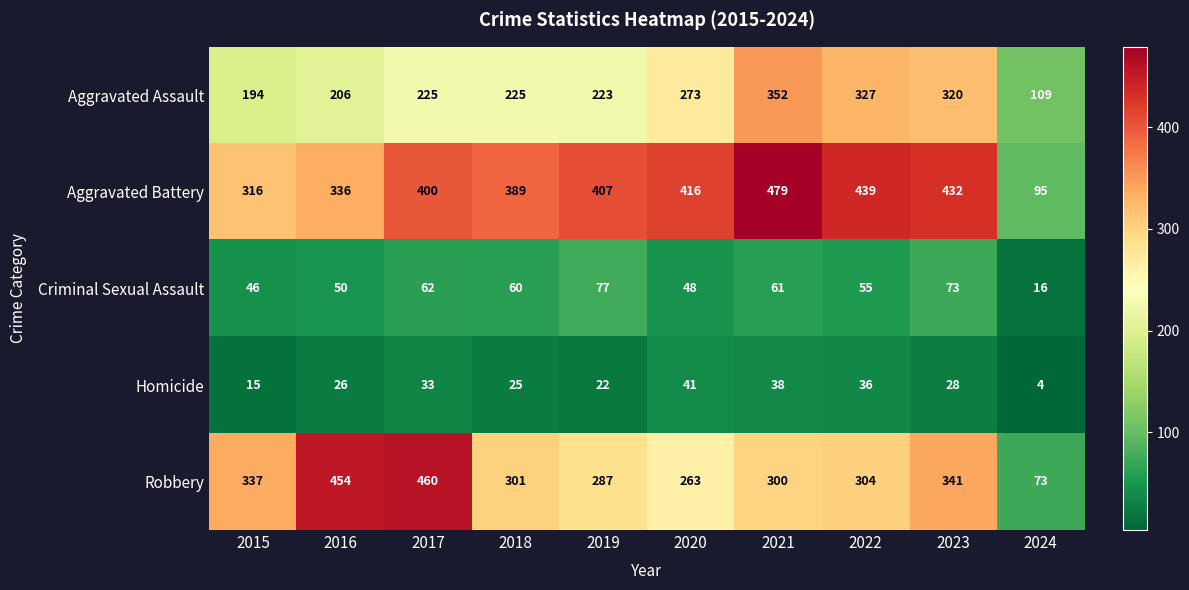

The Aggravated Assault series shows 225 at 2018. True or false?

True